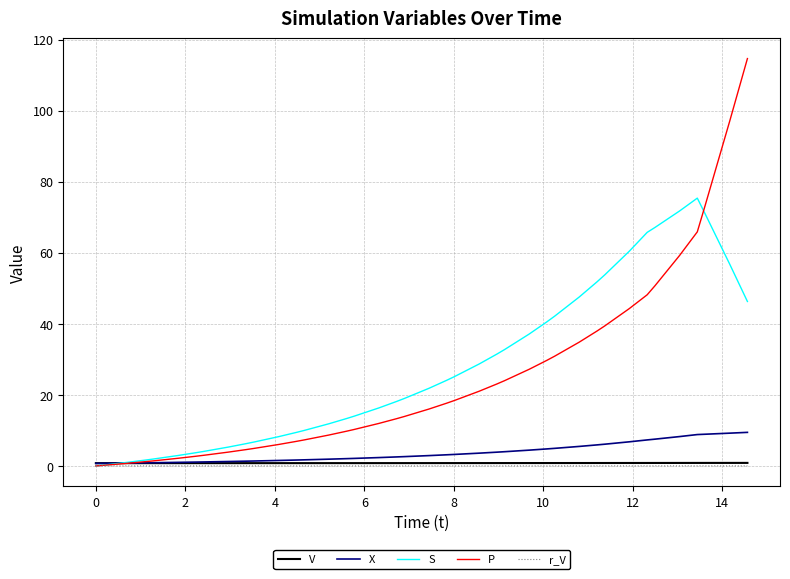

Which series has the widest spread of values?

P